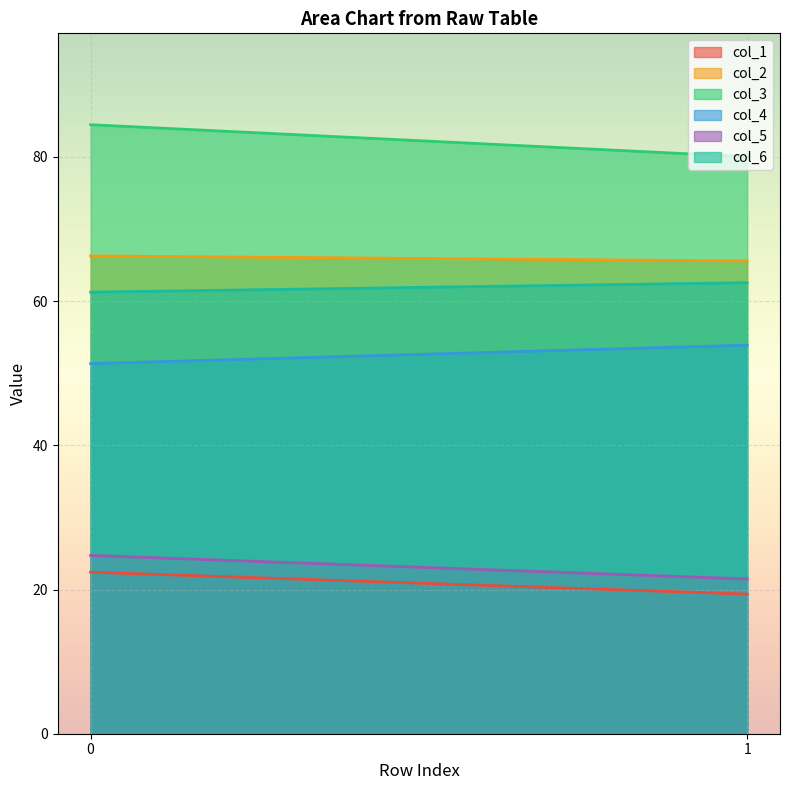

What is the value of the col_2 point at the 2nd from the left?

65.6